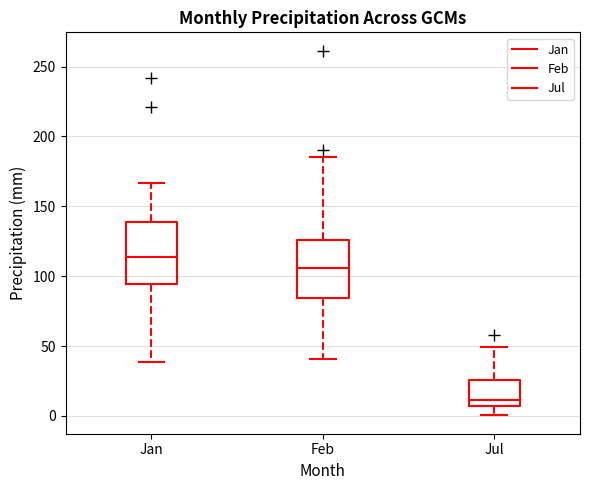

Reading left to right, read every box against the y-axis: the position of its median line, the range the box covers, and the ends of its whiskers. The values are not printed on the chart, so give them approximately, as read against the axis.

Jan: median 115, box 95 to 140, whiskers 40 to 165
Feb: median 105, box 85 to 125, whiskers 40 to 185
Jul: median 10, box 5 to 25, whiskers 0 to 50